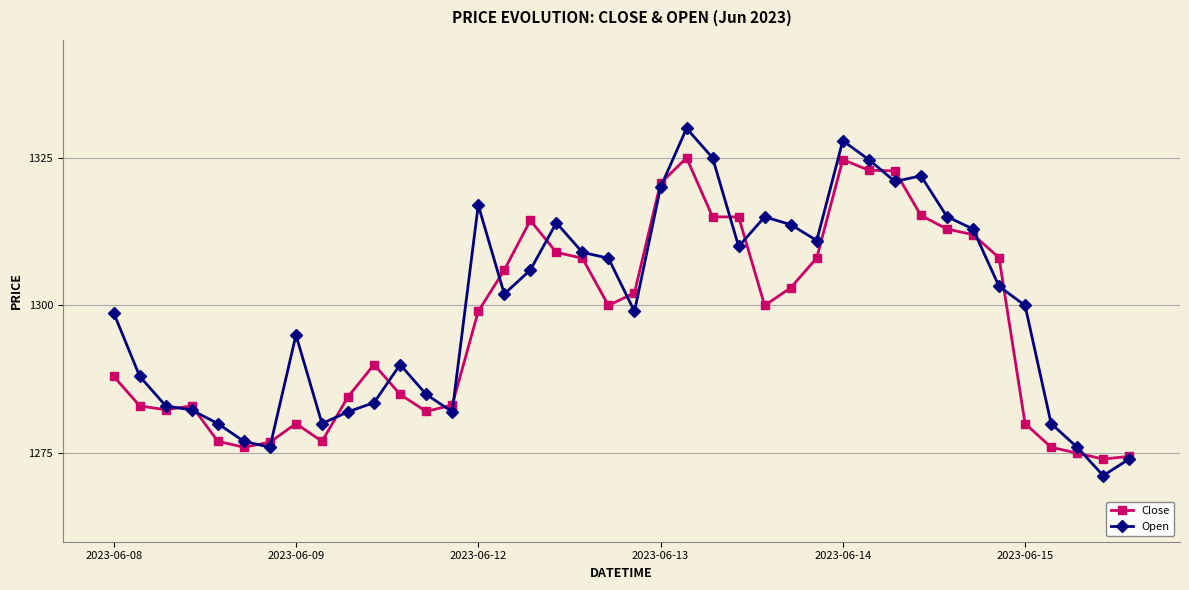

What is the minimum value for Close?

1274.0